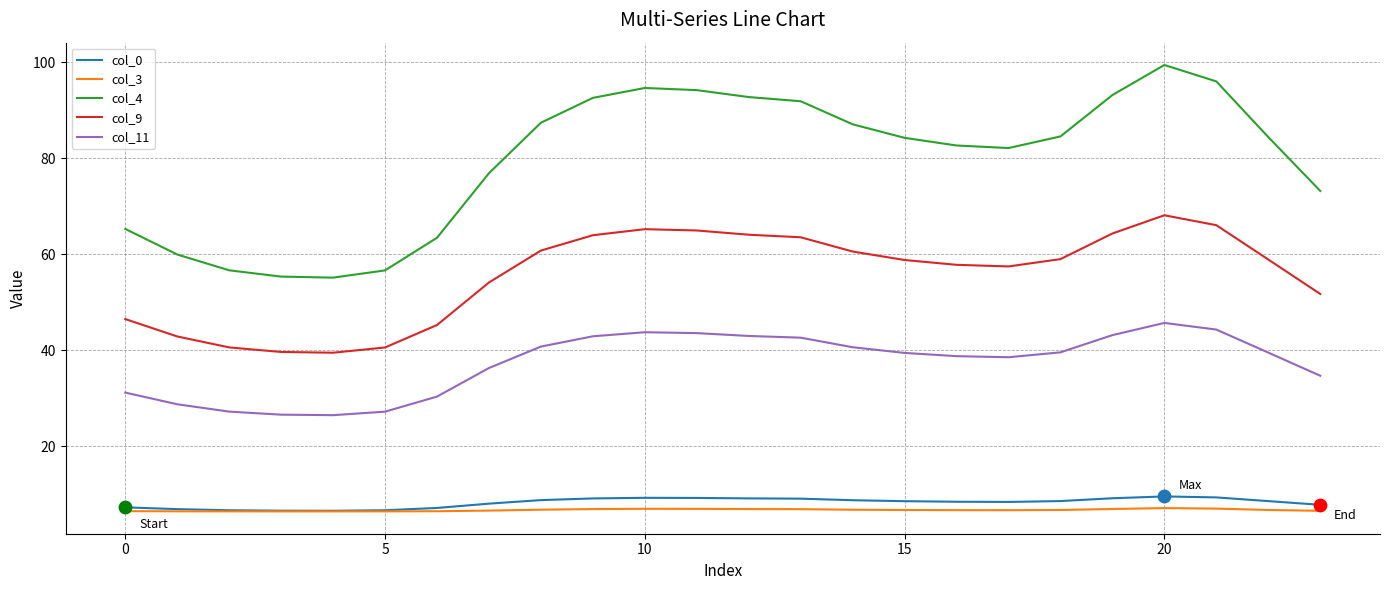

Which series has the widest spread of values?

col_4